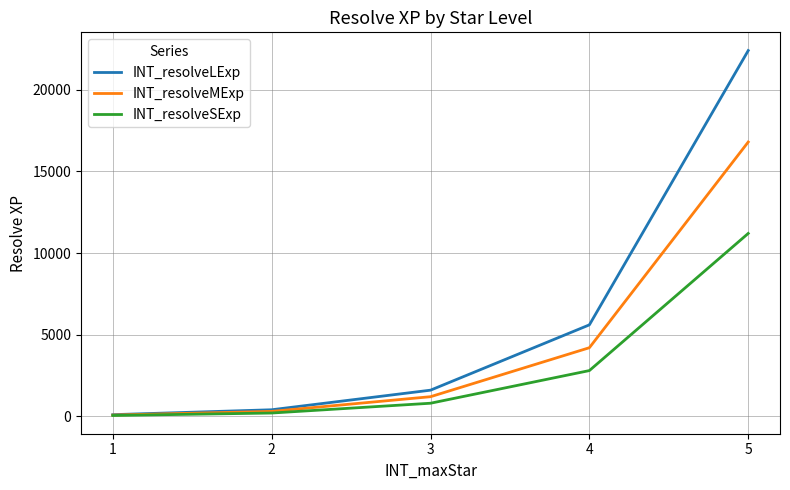

At which category is the sum across all series the highest?

5